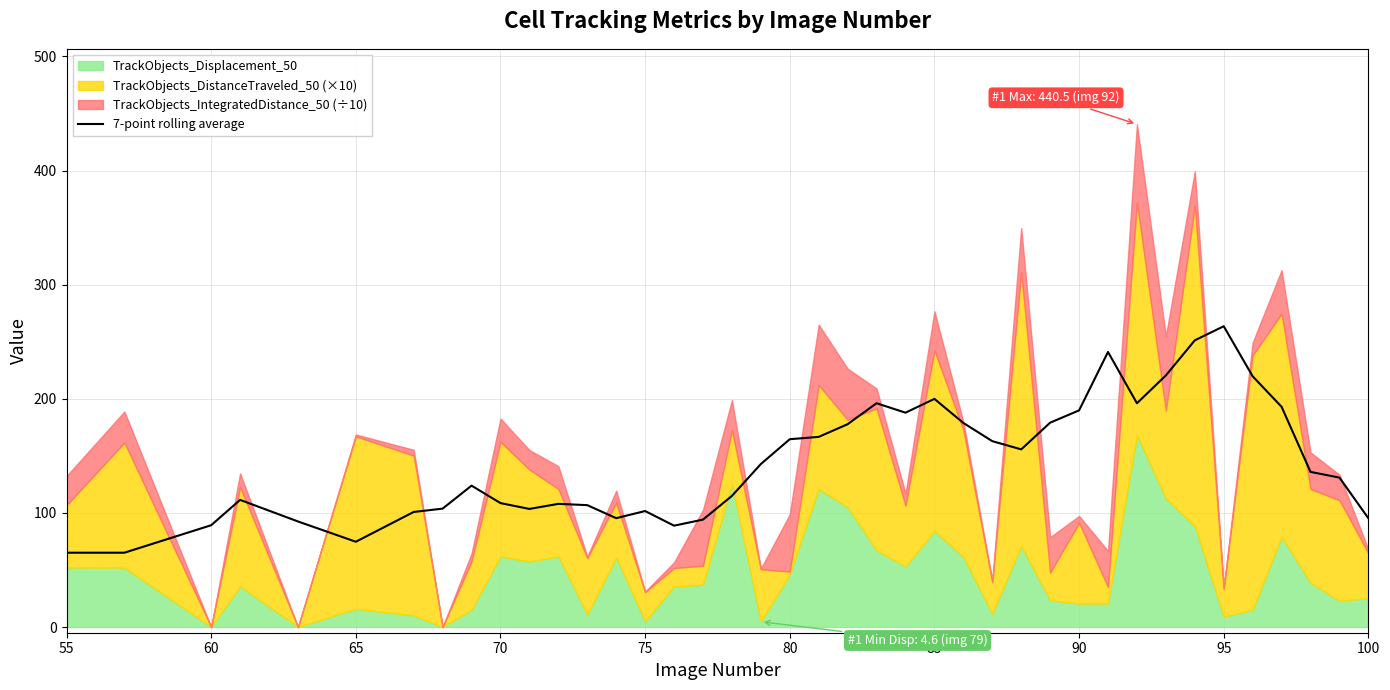

What is the lowest value of the 7-point rolling average series?

65.1